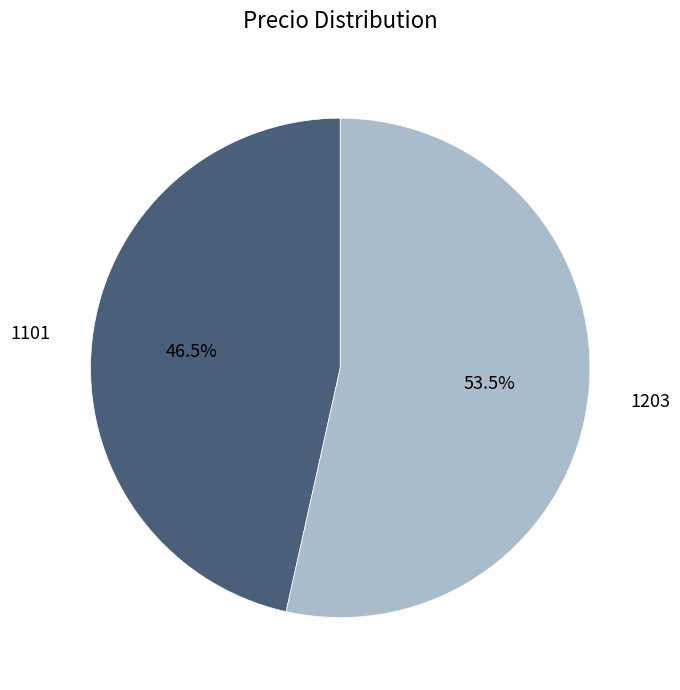

Approximately how many times larger is the value at 1101 compared to 1203?

0.9